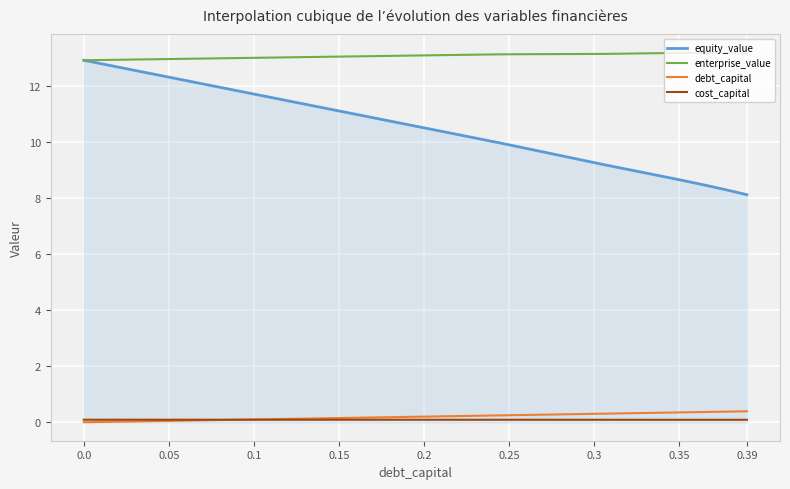

What is the maximum value for debt_capital?

0.4